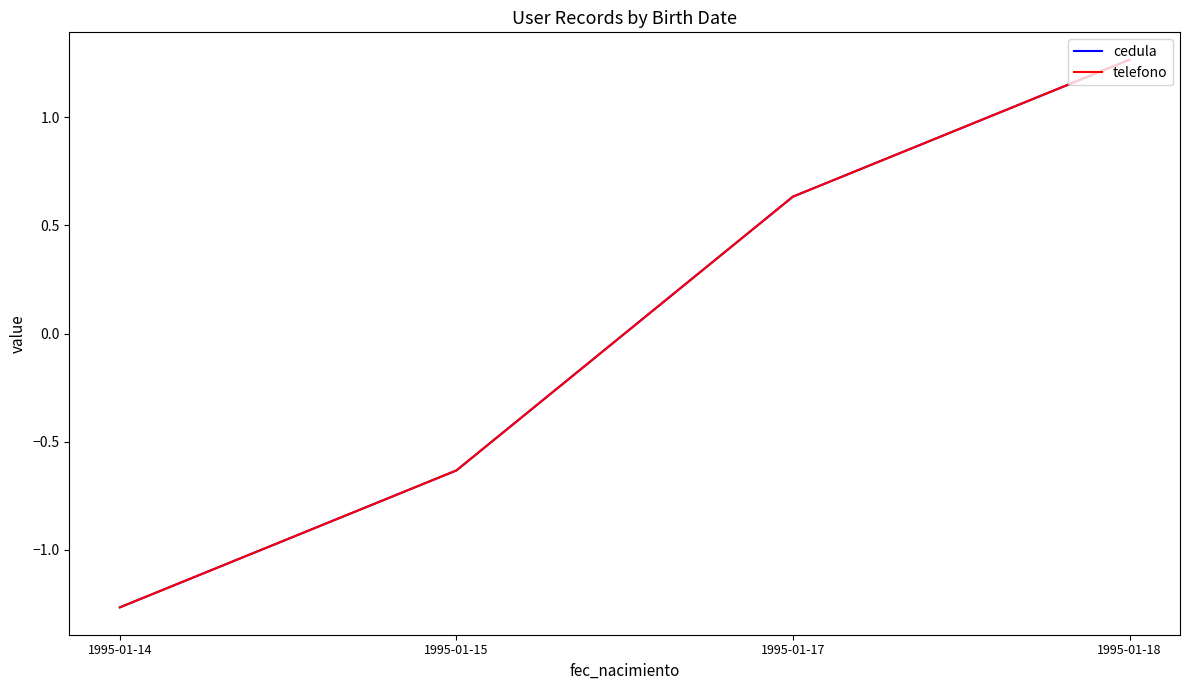

Does the chart display data point markers on the line(s)?

No